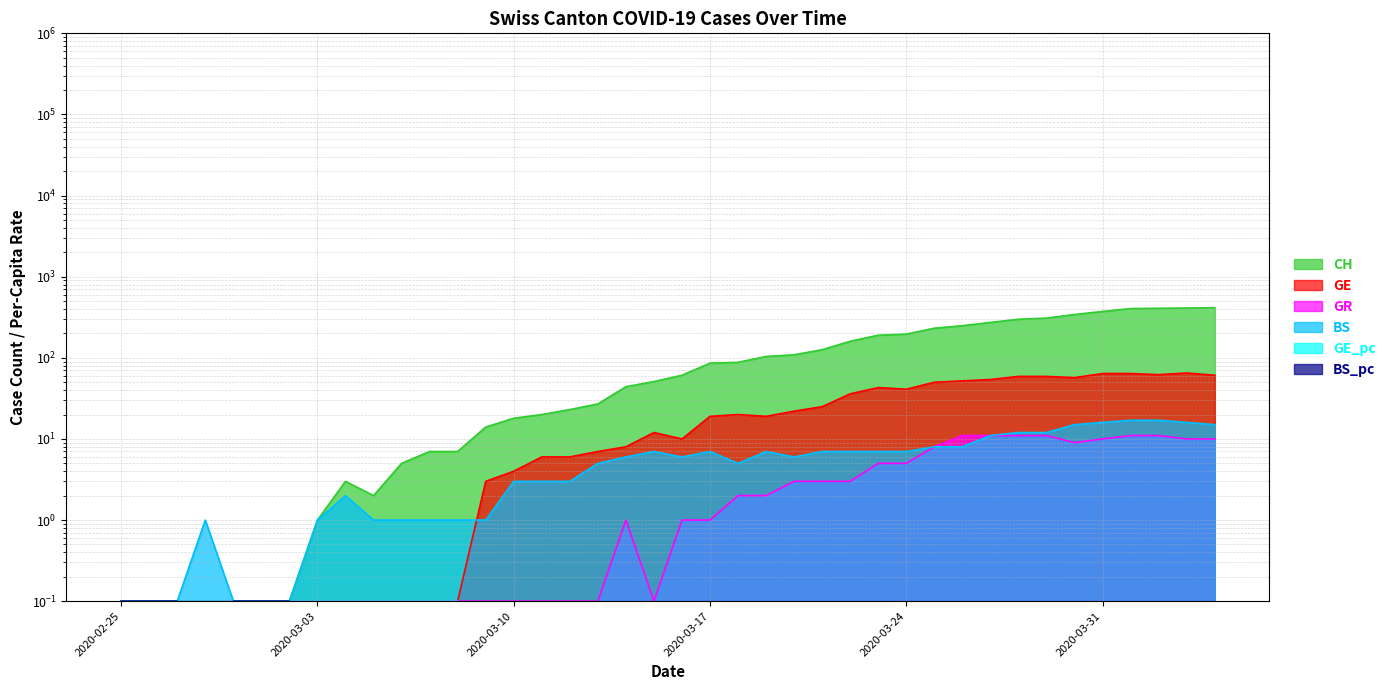

Where is GR nearest to the value 5?

2020-03-23